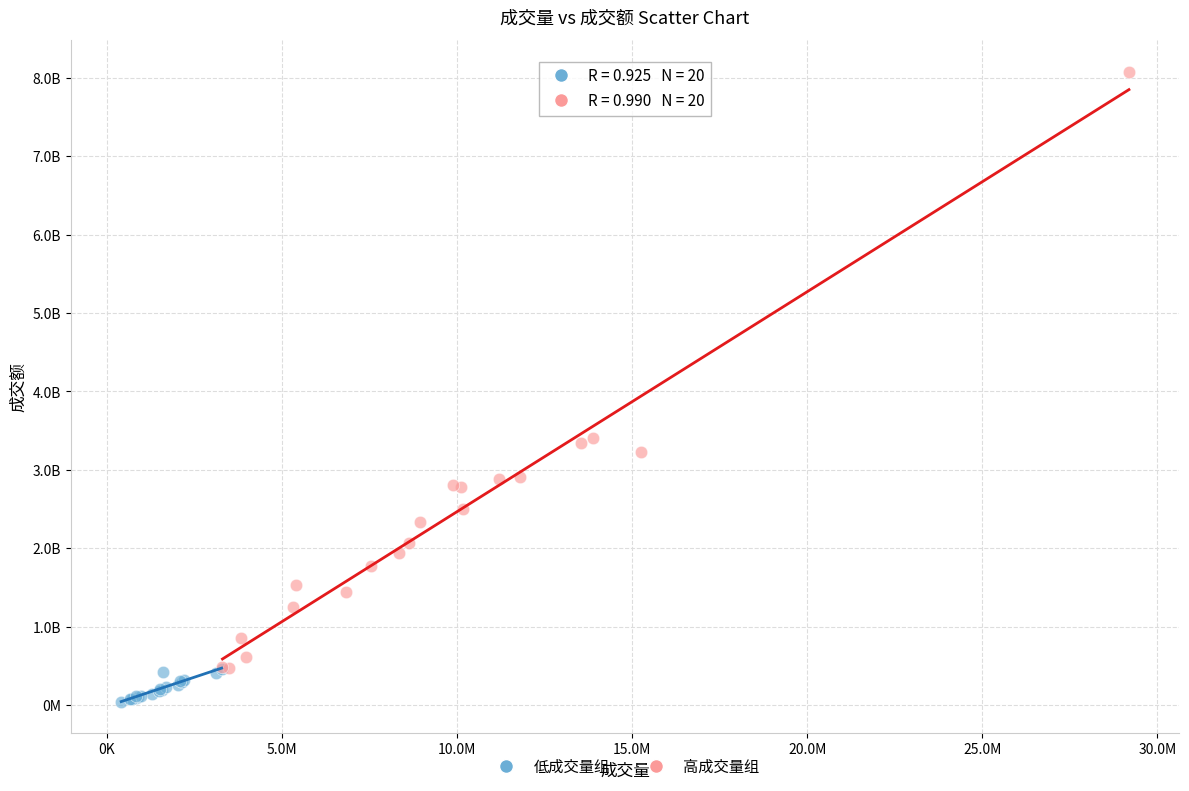

Which series contains the highest Y value?

高成交量组